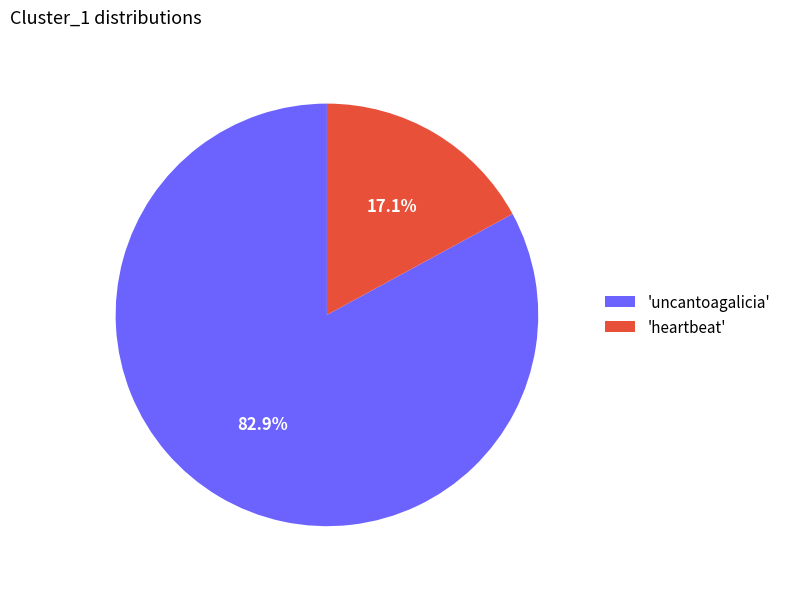

What portion of the pie excludes 'heartbeat'?

82.9%